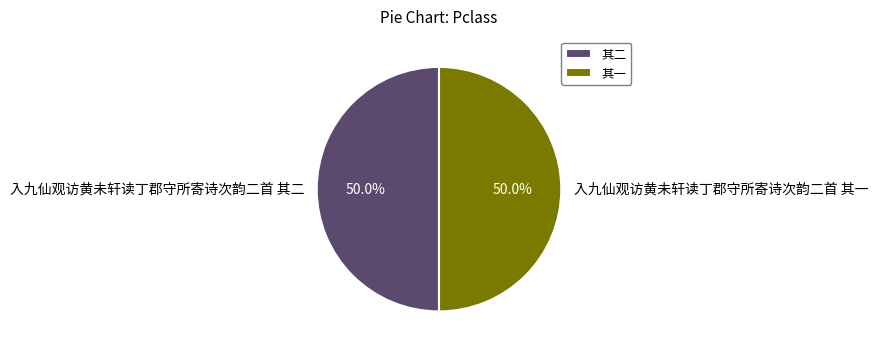

Approximately how many times larger is the value at 入九仙观访黄未轩读丁郡守所寄诗次韵二首 其一 compared to 入九仙观访黄未轩读丁郡守所寄诗次韵二首 其二?

1.0